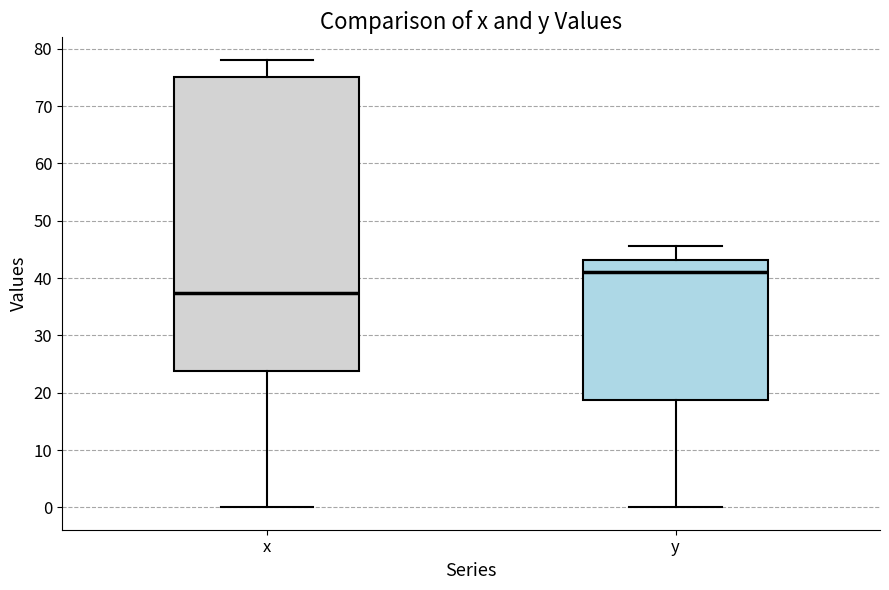

Where does the lower whisker of the box for y end on the y-axis? The values are not printed on the chart, so give them approximately, as read against the axis.

0